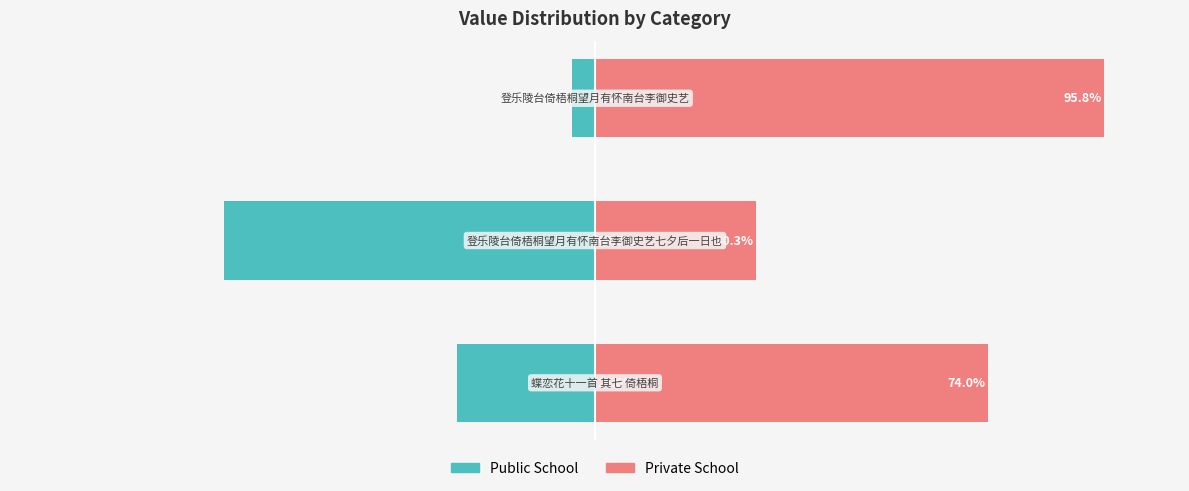

What is the total value across all series at 2?

91.5